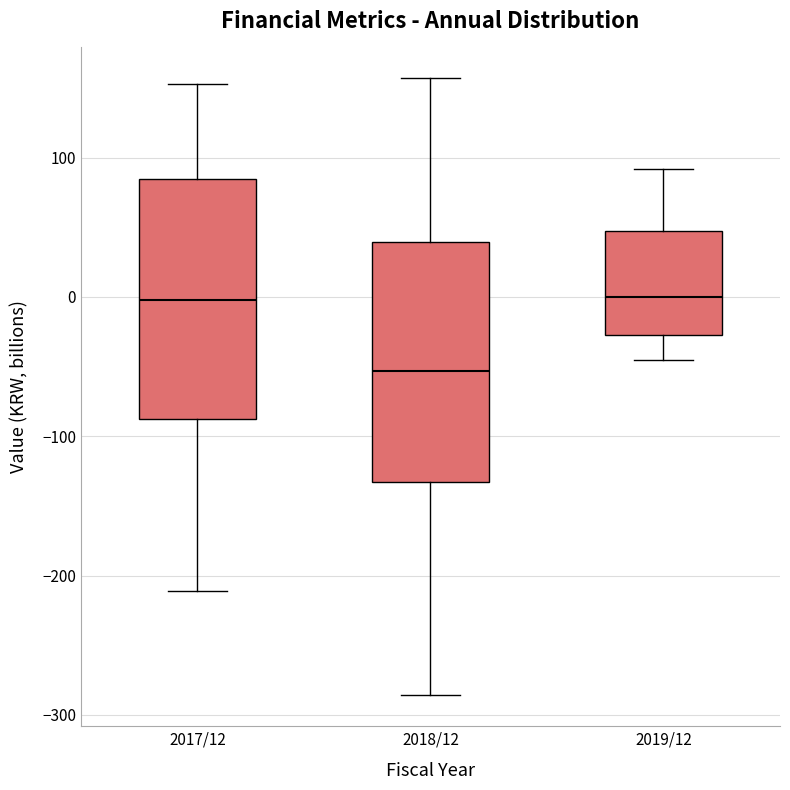

Reading left to right, transcribe this box plot: for each box, give where its median line is, the range the box spans, and where its two whiskers end, as read against the y-axis. The values are not printed on the chart, so give them approximately, as read against the axis.

2017/12: median 0, box -90 to 80, whiskers -210 to 150
2018/12: median -50, box -130 to 40, whiskers -290 to 160
2019/12: median 0, box -30 to 50, whiskers -40 to 90